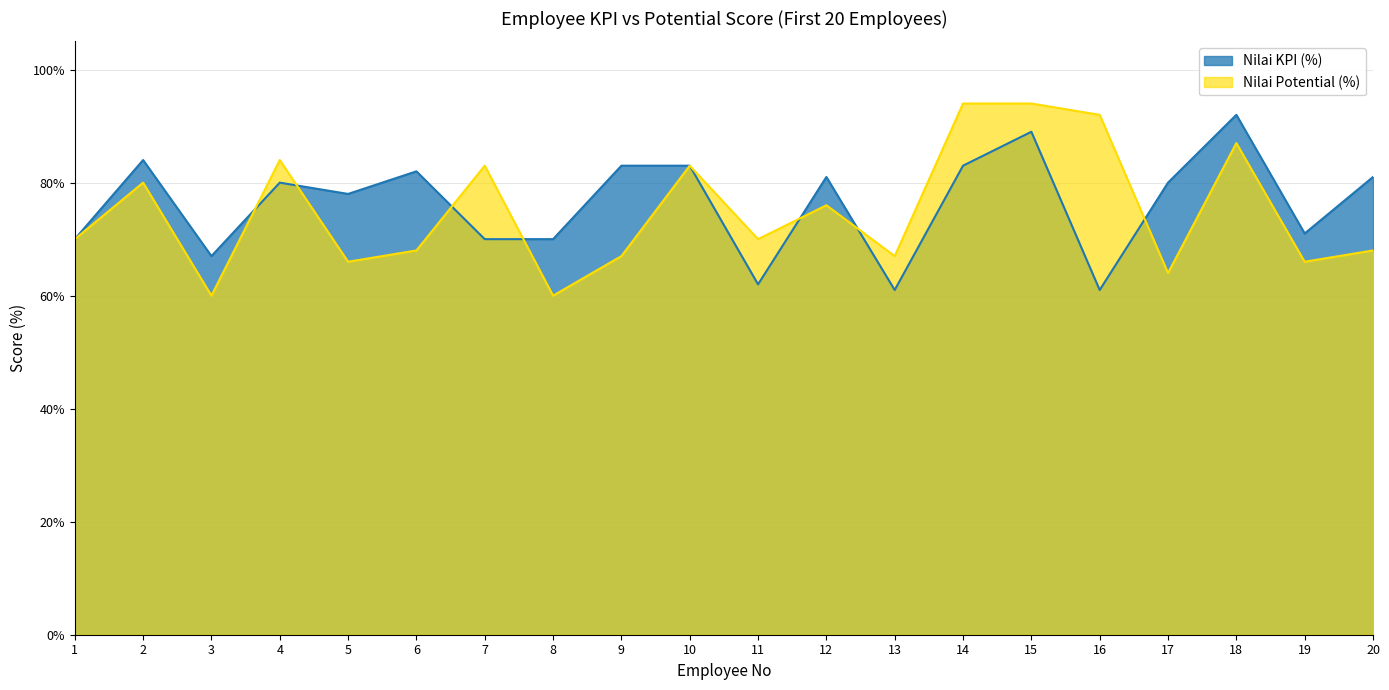

Between 11 and 17, which series saw the biggest shift?

Nilai KPI (%)